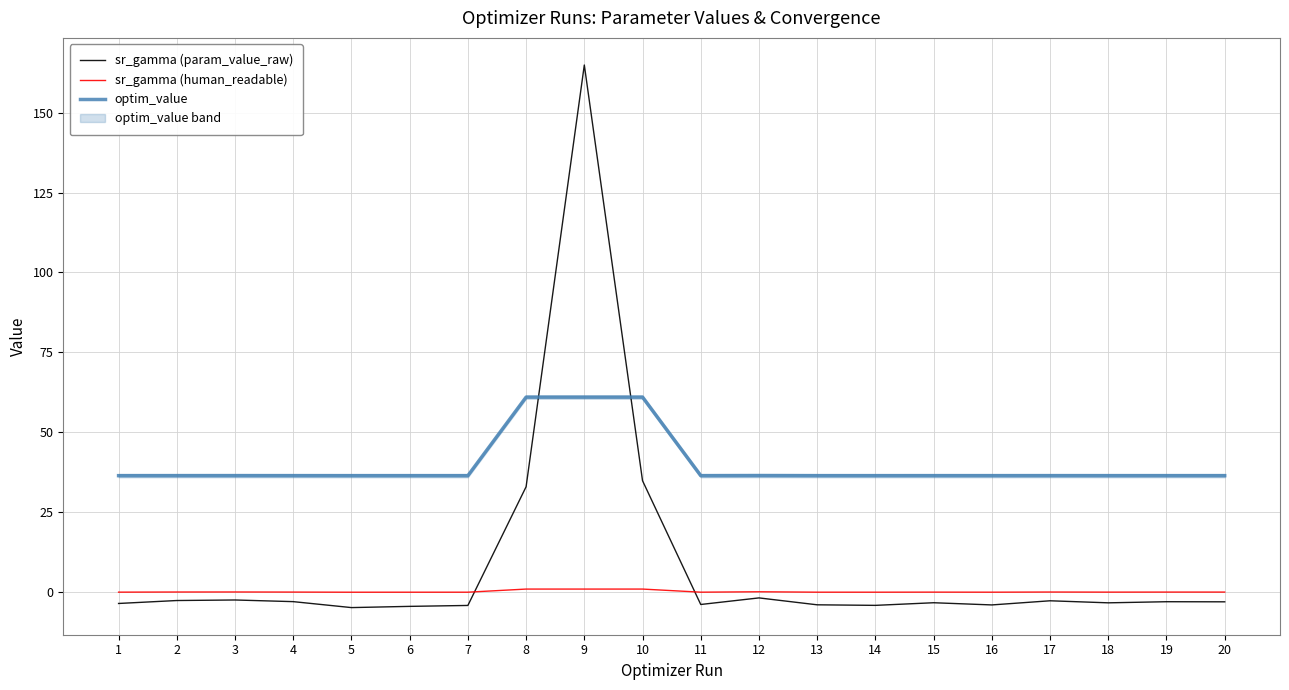

What value does the sr_gamma (param_value_raw) series have at 9?

164.9